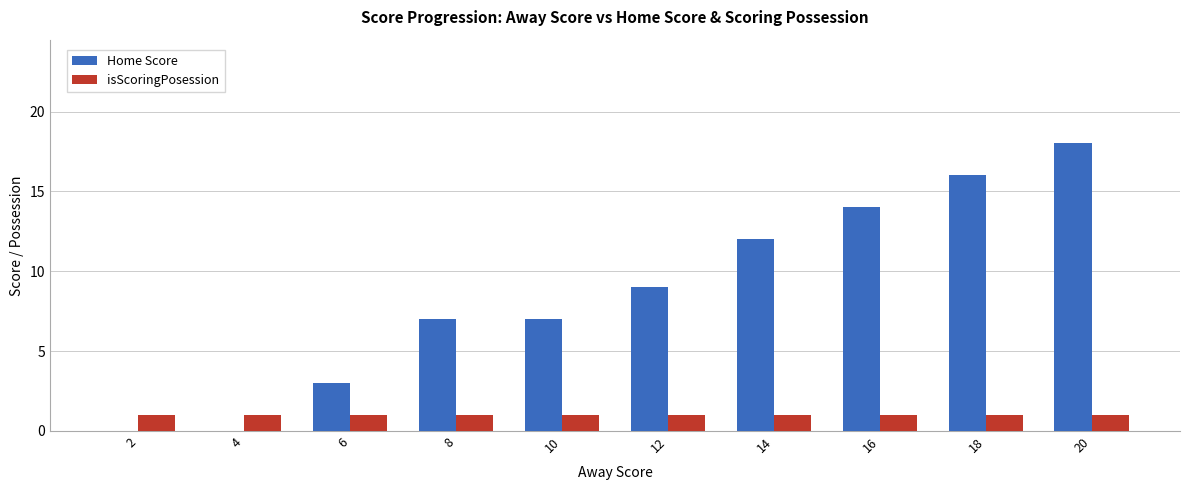

What is the sum of the Home Score values at 2 and 10?

7